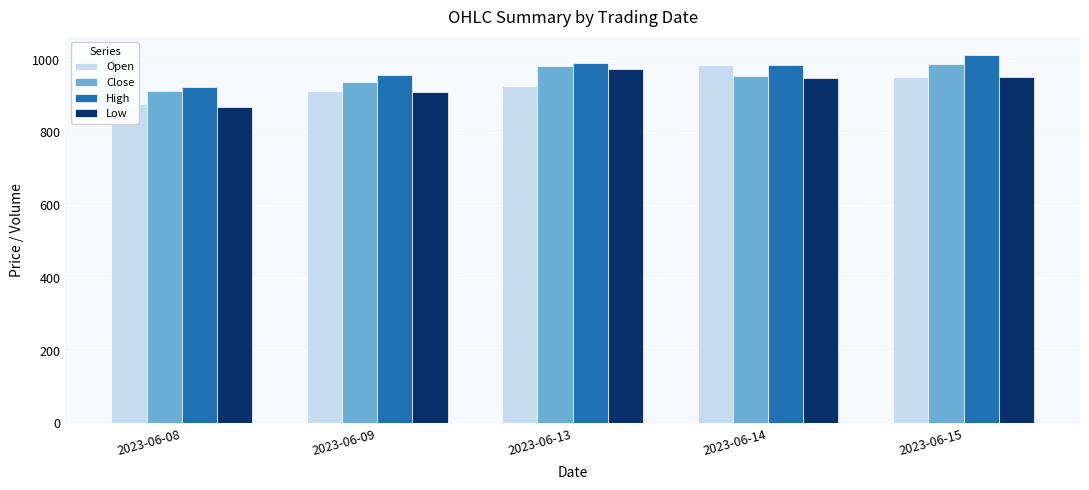

How many values in the Close series exceed 954?

3